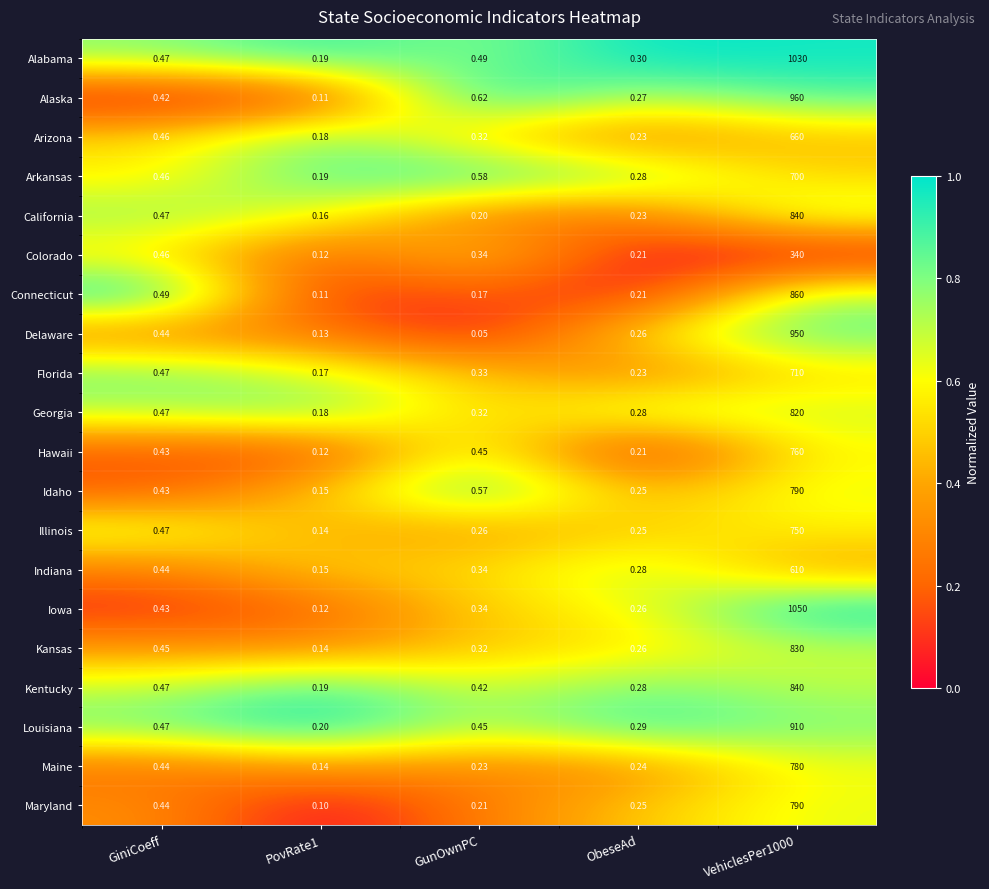

Where is Iowa nearest to the value 525?

GiniCoeff